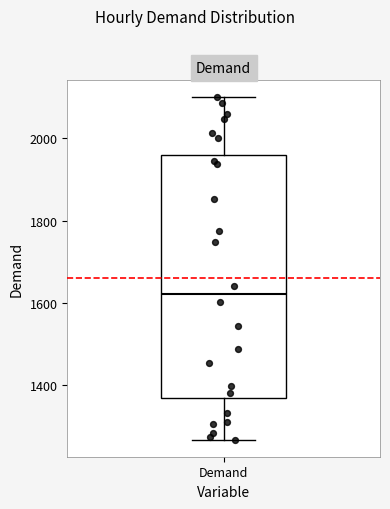

Where is the lower edge of the box for Demand on the y-axis? The values are not printed on the chart, so give them approximately, as read against the axis.

1360